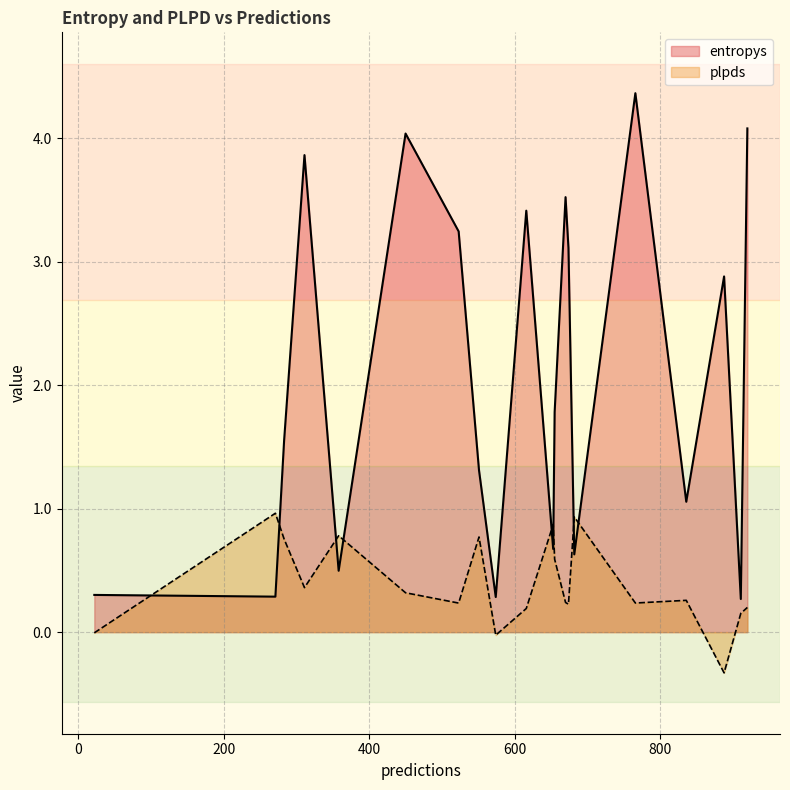

What is the smallest value displayed?

-0.3